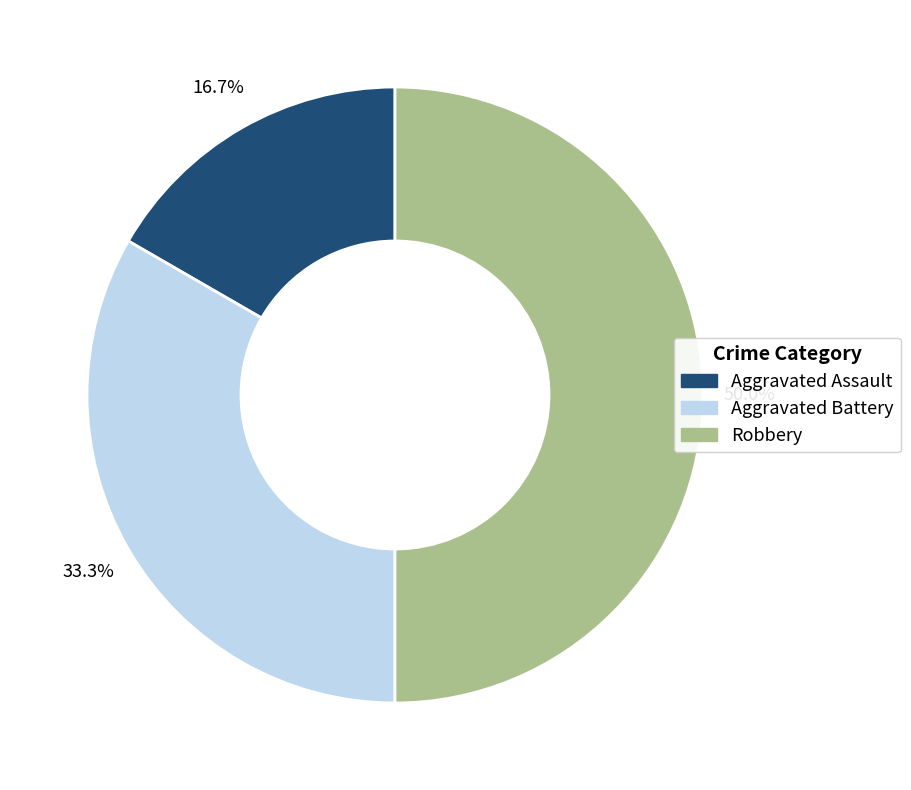

To the nearest percent, what is the difference between the largest and smallest slice percentages?

33%